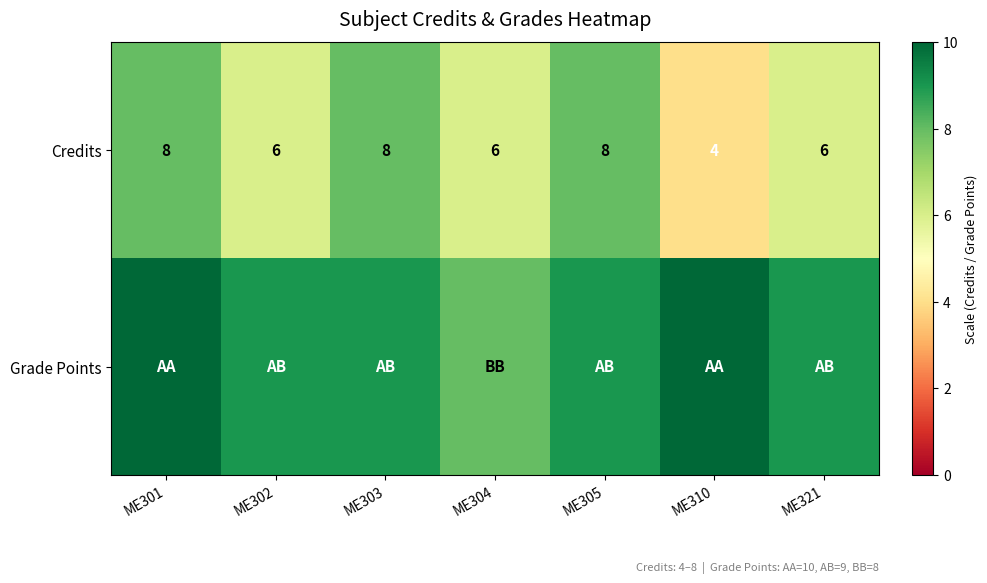

At which label does Credits first exceed 6?

ME301